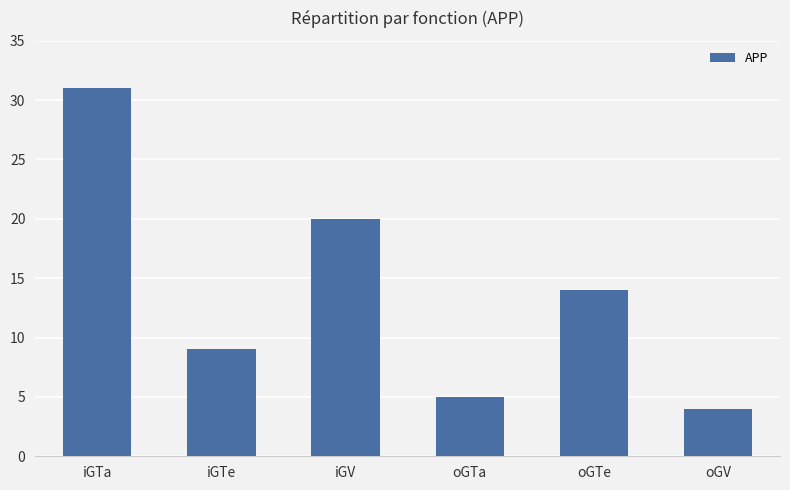

What is the sum of the values at oGTe and iGTa?

45